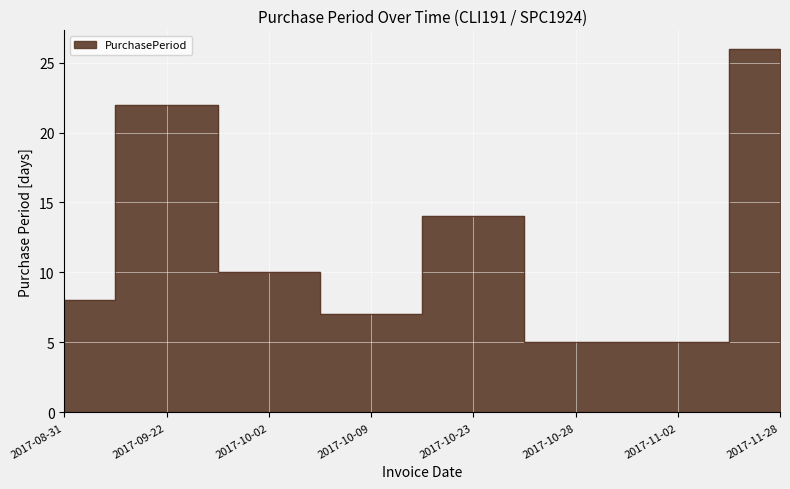

The value at 2017-10-02 is 3. True or false?

False